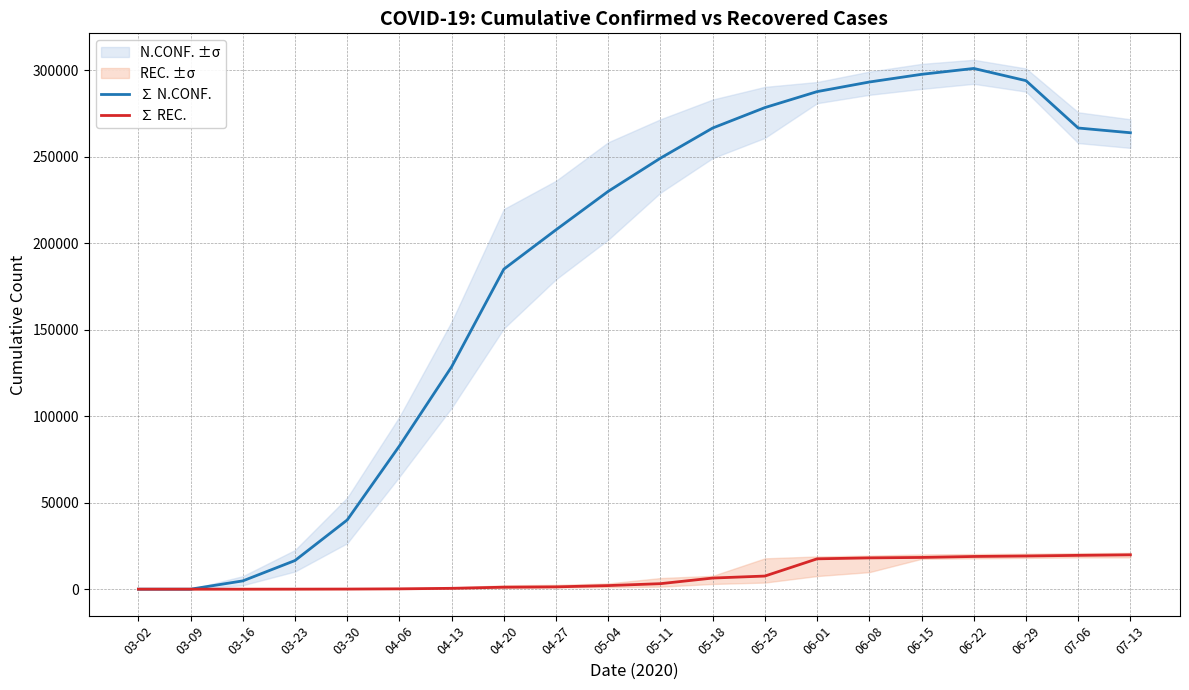

In ∑ N.CONF., how many points are higher than both neighbors (excluding endpoints)?

1